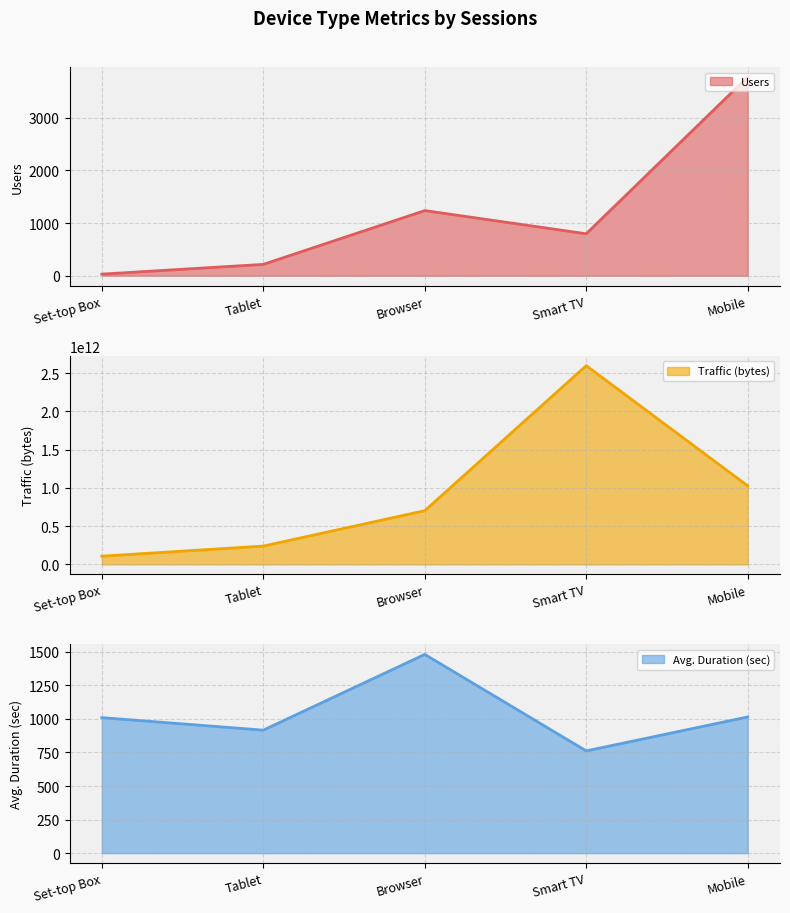

Reading left to right, list all the values displayed in this chart.

Users: Mobile=3772.0	Browser=1236.0	Smart TV=796.0	Tablet=215.0	Set-top Box=30.0
Traffic (bytes): Mobile=1027603695473.0	Browser=702966224733.0	Smart TV=2599046194219.0	Tablet=239988918851.0	Set-top Box=107858445198.0
Avg. Duration (sec): Mobile=1014.7	Browser=1480.7	Smart TV=761.6	Tablet=916.4	Set-top Box=1009.5